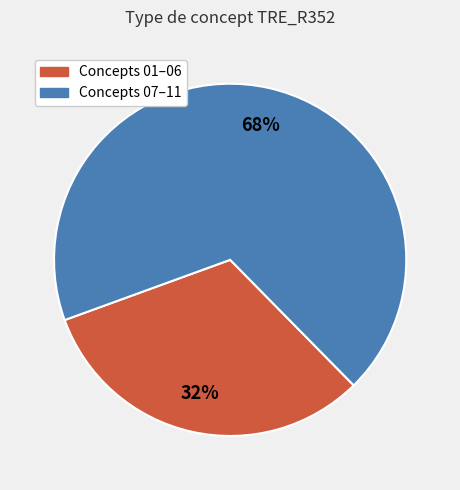

Is there a majority slice in this chart?

Yes